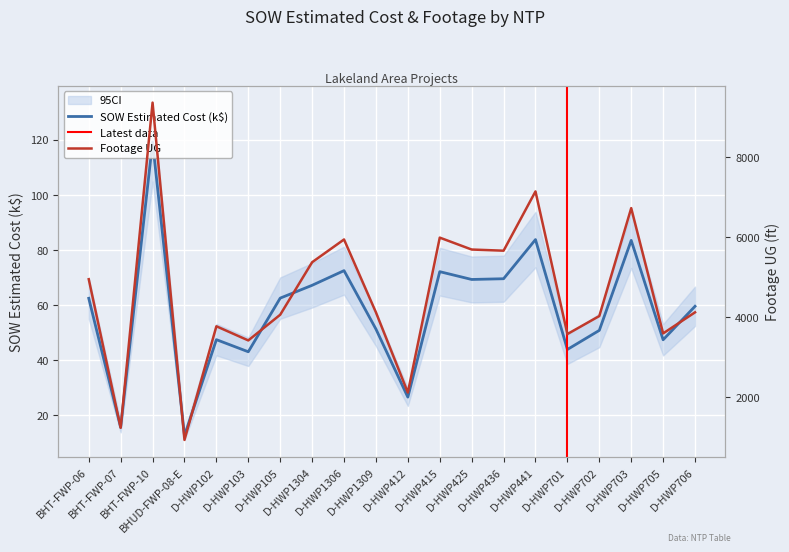

Which category has the highest value in the SOW Estimated Cost series?

BHT-FWP-10